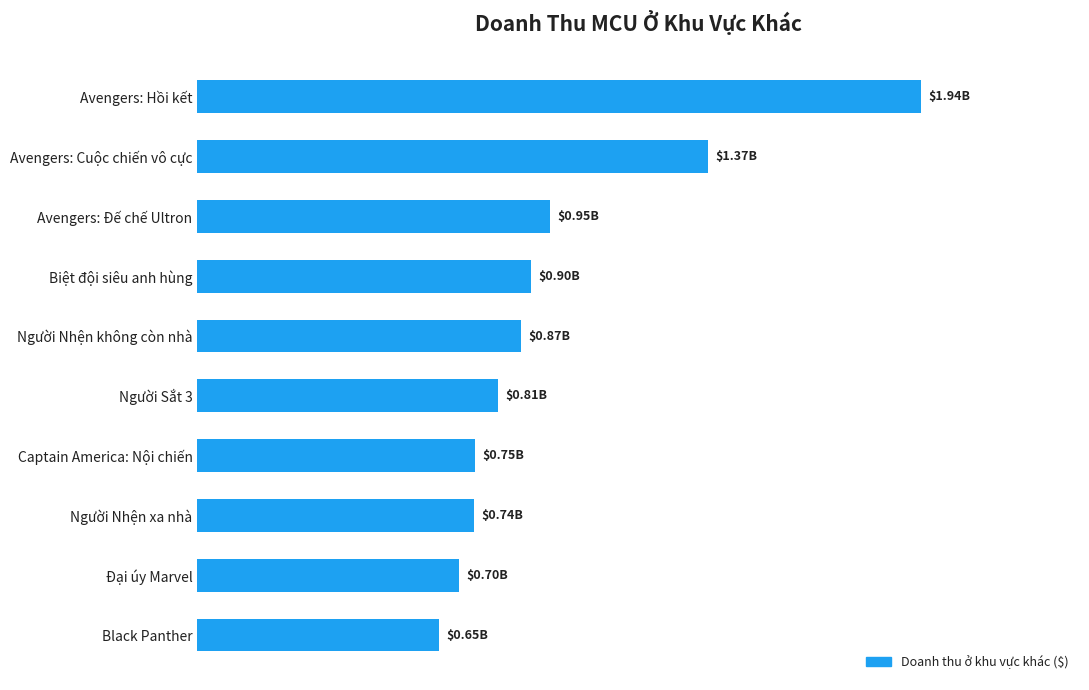

What is the average value?

965903660